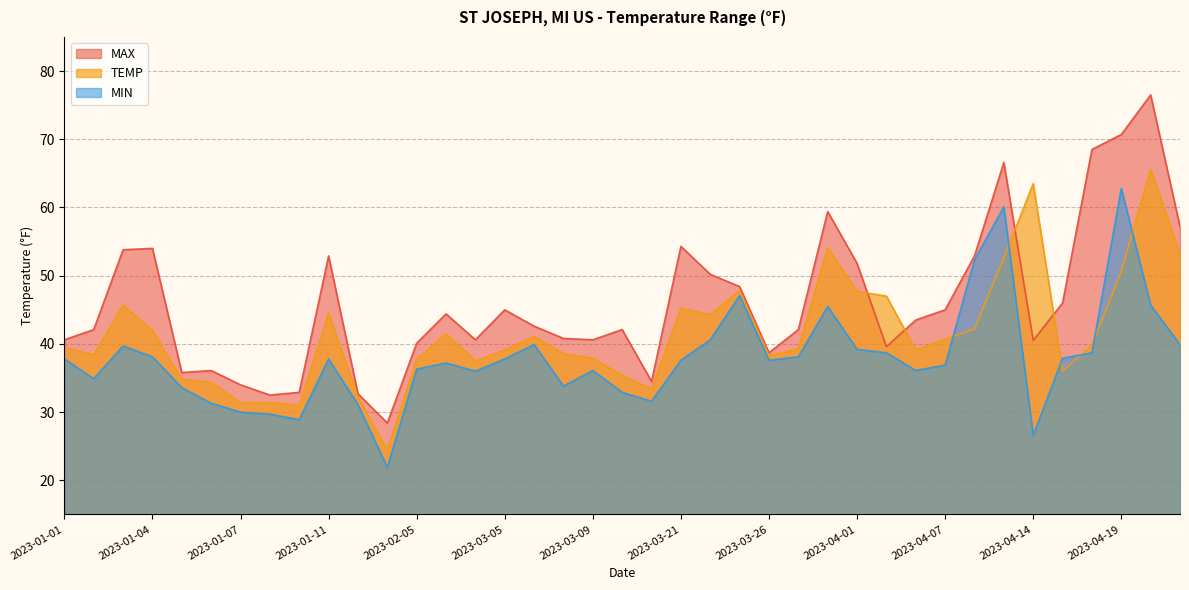

What is the sum of the MIN values at 2023-04-21 and 2023-04-08?

92.2